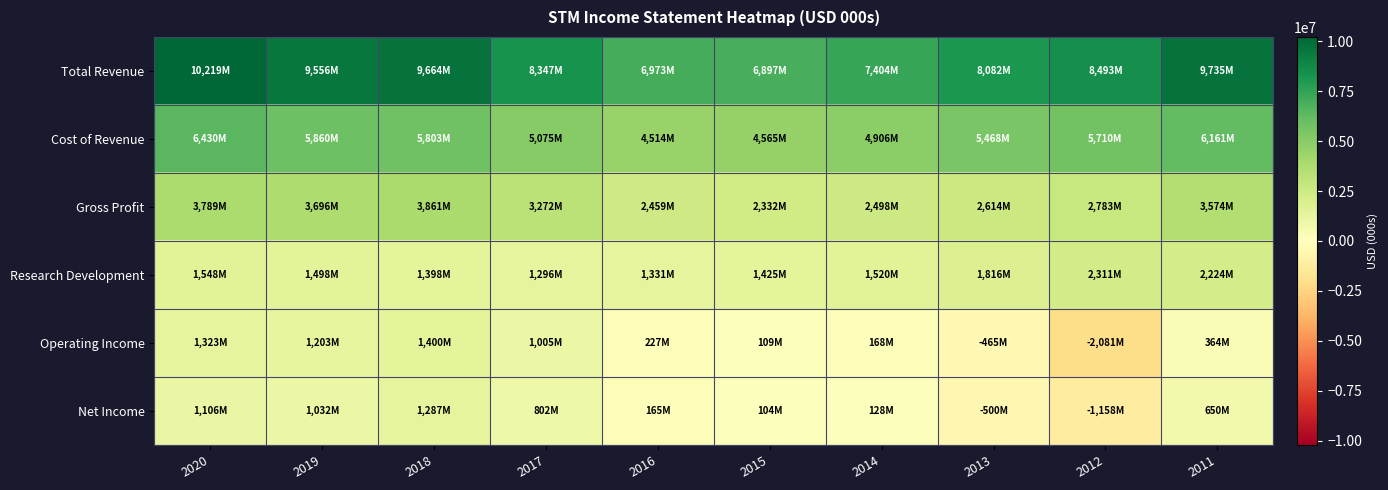

Which series has the widest spread of values?

Operating Income